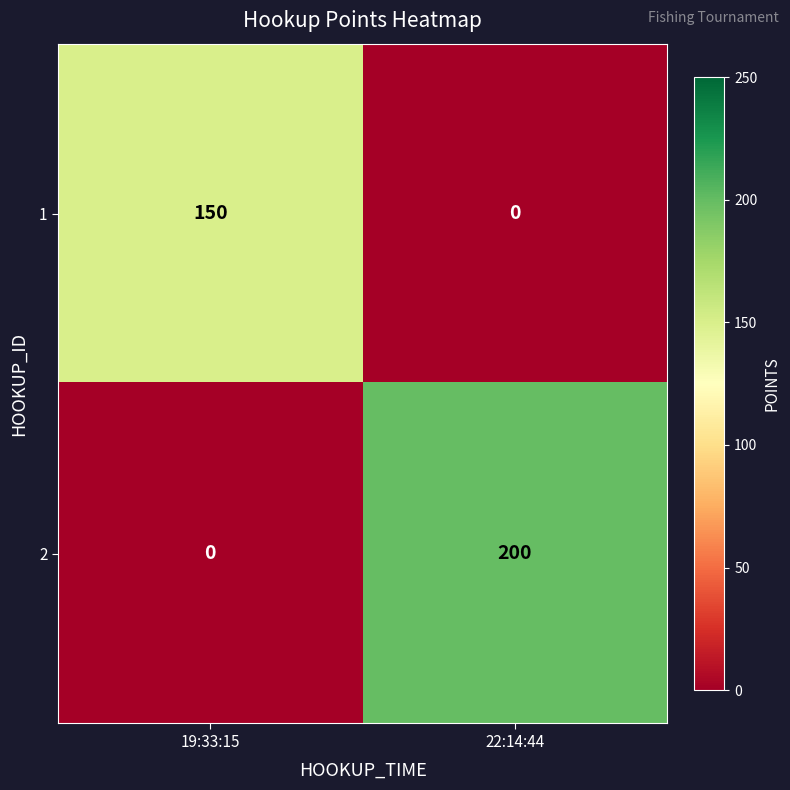

At which category does the chart reach its peak across all series?

22:14:44